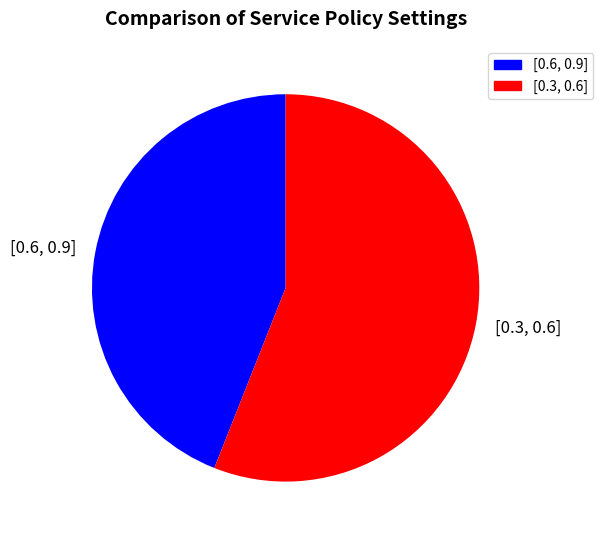

Which category accounts for the majority?

[0.3, 0.6]